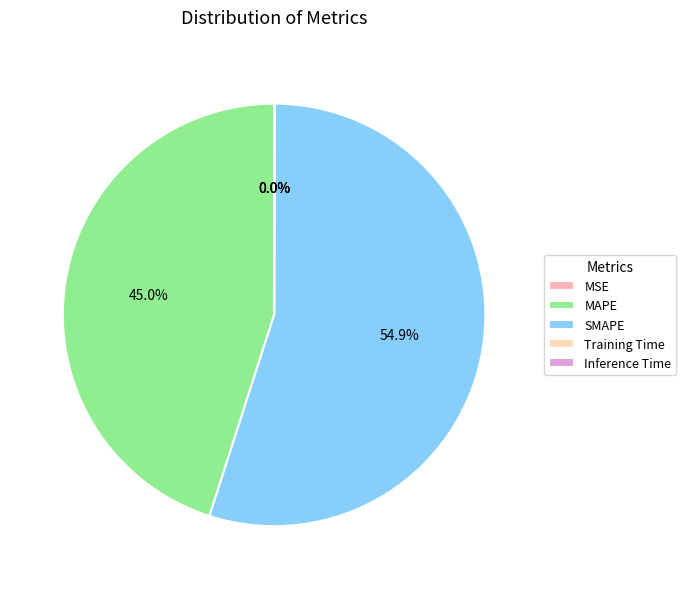

How many slices are in this pie chart?

5